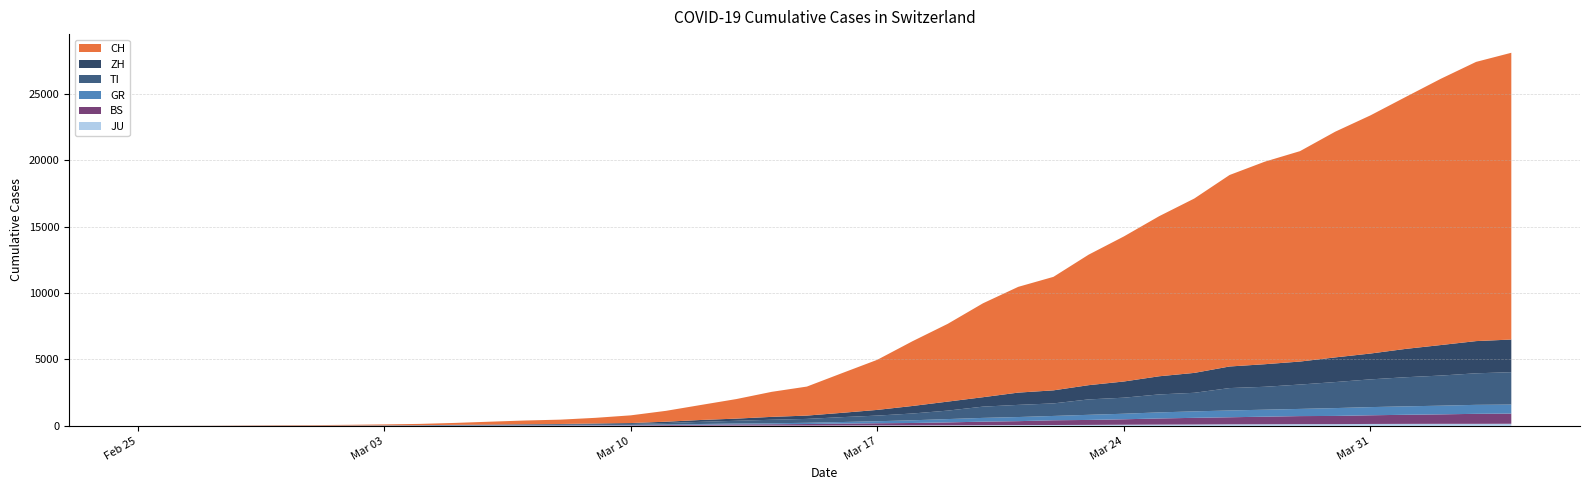

Reading right to left, list all the values displayed in this chart.

CH: 2020-04-04=21617	2020-04-03=21047	2020-04-02=20074	2020-04-01=18990	2020-03-31=17953	2020-03-30=17014	2020-03-29=15861	2020-03-28=15268	2020-03-27=14434	2020-03-26=13146	2020-03-25=12066	2020-03-24=10935	2020-03-23=9839	2020-03-22=8556	2020-03-21=7972	2020-03-20=7080	2020-03-19=5864	2020-03-18=4883	2020-03-17=3778	2020-03-16=2993	2020-03-15=2187	2020-03-14=1887	2020-03-13=1475	2020-03-12=1135	2020-03-11=820	2020-03-10=580	2020-03-09=429	2020-03-08=328	2020-03-07=281	2020-03-06=219	2020-03-05=143	2020-03-04=98	2020-03-03=70	2020-03-02=50	2020-03-01=36	2020-02-29=30	2020-02-28=20	2020-02-27=8	2020-02-26=4	2020-02-25=0
ZH: 2020-04-04=2461	2020-04-03=2428	2020-04-02=2300	2020-04-01=2136	2020-03-31=1947	2020-03-30=1859	2020-03-29=1733	2020-03-28=1701	2020-03-27=1627	2020-03-26=1500	2020-03-25=1368	2020-03-24=1221	2020-03-23=1073	2020-03-22=984	2020-03-21=925	2020-03-20=711	2020-03-19=679	2020-03-18=568	2020-03-17=429	2020-03-16=326	2020-03-15=250	2020-03-14=218	2020-03-13=163	2020-03-12=140	2020-03-11=101	2020-03-10=62	2020-03-09=49	2020-03-08=40	2020-03-07=34	2020-03-06=29	2020-03-05=23	2020-03-04=15	2020-03-03=13	2020-03-02=10	2020-03-01=7	2020-02-29=6	2020-02-28=2	2020-02-27=2	2020-02-26=0	2020-02-25=0
TI: 2020-04-04=2442	2020-04-03=2377	2020-04-02=2271	2020-04-01=2195	2020-03-31=2091	2020-03-30=1962	2020-03-29=1837	2020-03-28=1727	2020-03-27=1688	2020-03-26=1401	2020-03-25=1354	2020-03-24=1209	2020-03-23=1162	2020-03-22=945	2020-03-21=916	2020-03-20=849	2020-03-19=638	2020-03-18=511	2020-03-17=426	2020-03-16=368	2020-03-15=293	2020-03-14=265	2020-03-13=206	2020-03-12=163	2020-03-11=108	2020-03-10=75	2020-03-09=61	2020-03-08=49	2020-03-07=41	2020-03-06=28	2020-03-05=25	2020-03-04=13	2020-03-03=8	2020-03-02=4	2020-03-01=2	2020-02-29=2	2020-02-28=1	2020-02-27=1	2020-02-26=1	2020-02-25=0
BS: 2020-04-04=767	2020-04-03=754	2020-04-02=714	2020-04-01=687	2020-03-31=653	2020-03-30=617	2020-03-29=605	2020-03-28=569	2020-03-27=530	2020-03-26=501	2020-03-25=462	2020-03-24=410	2020-03-23=374	2020-03-22=356	2020-03-21=297	2020-03-20=270	2020-03-19=220	2020-03-18=181	2020-03-17=164	2020-03-16=143	2020-03-15=116	2020-03-14=100	2020-03-13=92	2020-03-12=73	2020-03-11=49	2020-03-10=33	2020-03-09=28	2020-03-08=24	2020-03-07=21	2020-03-06=15	2020-03-05=8	2020-03-04=3	2020-03-03=3	2020-03-02=1	2020-03-01=1	2020-02-29=1	2020-02-28=1	2020-02-27=1	2020-02-26=0	2020-02-25=0
GR: 2020-04-04=680	2020-04-03=678	2020-04-02=655	2020-04-01=635	2020-03-31=617	2020-03-30=591	2020-03-29=542	2020-03-28=527	2020-03-27=513	2020-03-26=487	2020-03-25=458	2020-03-24=419	2020-03-23=386	2020-03-22=327	2020-03-21=311	2020-03-20=283	2020-03-19=252	2020-03-18=204	2020-03-17=152	2020-03-16=118	2020-03-15=93	2020-03-14=73	2020-03-13=65	2020-03-12=53	2020-03-11=44	2020-03-10=32	2020-03-09=28	2020-03-08=19	2020-03-07=18	2020-03-06=16	2020-03-05=15	2020-03-04=13	2020-03-03=10	2020-03-02=9	2020-03-01=6	2020-02-29=6	2020-02-28=6	2020-02-27=2	2020-02-26=2	2020-02-25=0
JU: 2020-04-04=154	2020-04-03=149	2020-04-02=149	2020-04-01=145	2020-03-31=140	2020-03-30=128	2020-03-29=127	2020-03-28=119	2020-03-27=114	2020-03-26=100	2020-03-25=92	2020-03-24=82	2020-03-23=69	2020-03-22=61	2020-03-21=54	2020-03-20=44	2020-03-19=36	2020-03-18=32	2020-03-17=29	2020-03-16=25	2020-03-15=19	2020-03-14=18	2020-03-13=17	2020-03-12=12	2020-03-11=7	2020-03-10=7	2020-03-09=7	2020-03-08=5	2020-03-07=5	2020-03-06=4	2020-03-05=4	2020-03-04=2	2020-03-03=2	2020-03-02=1	2020-03-01=1	2020-02-29=1	2020-02-28=1	2020-02-27=1	2020-02-26=0	2020-02-25=0